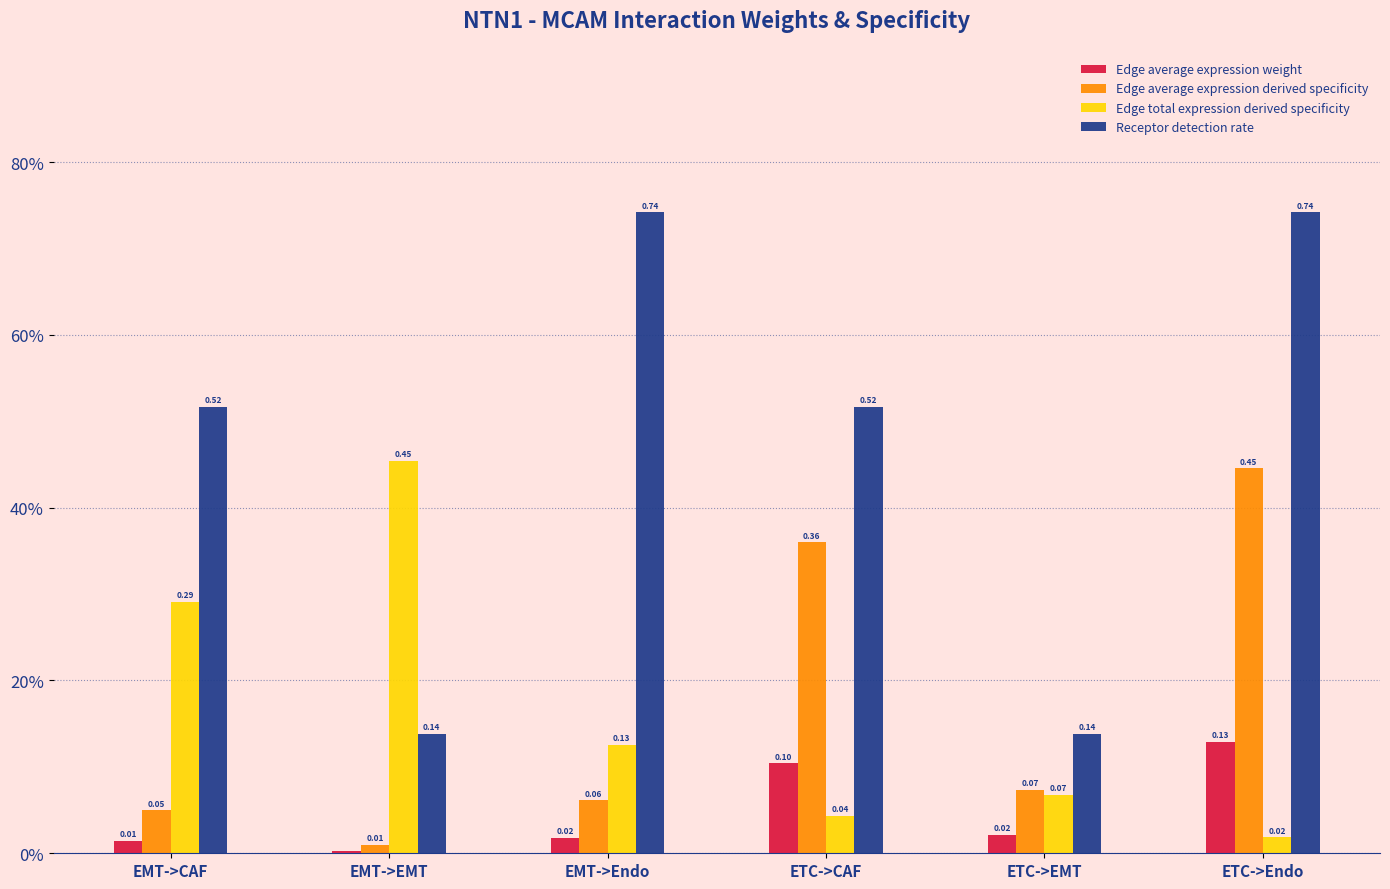

Is it true that Edge average expression derived specificity equals 0.0 at EMT->EMT?

False